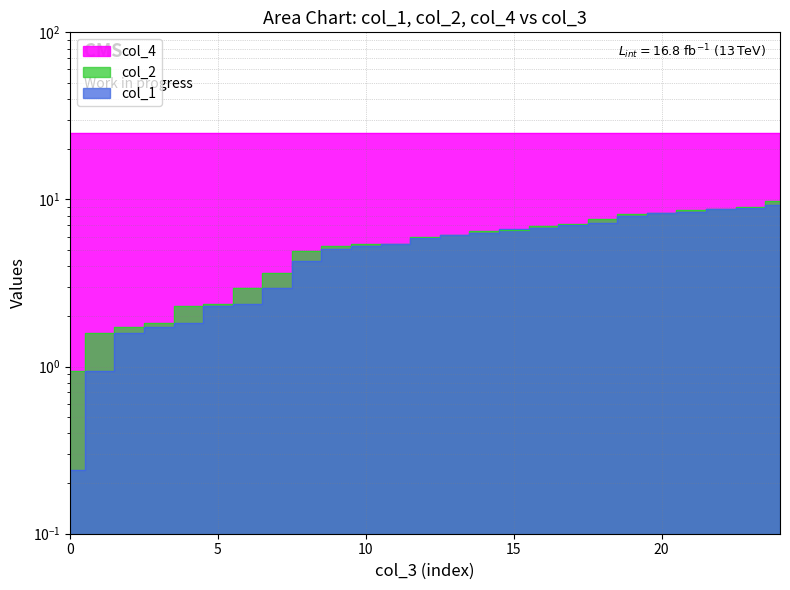

Which series ends up on top after the final intersection of col_1 and col_2?

col_2